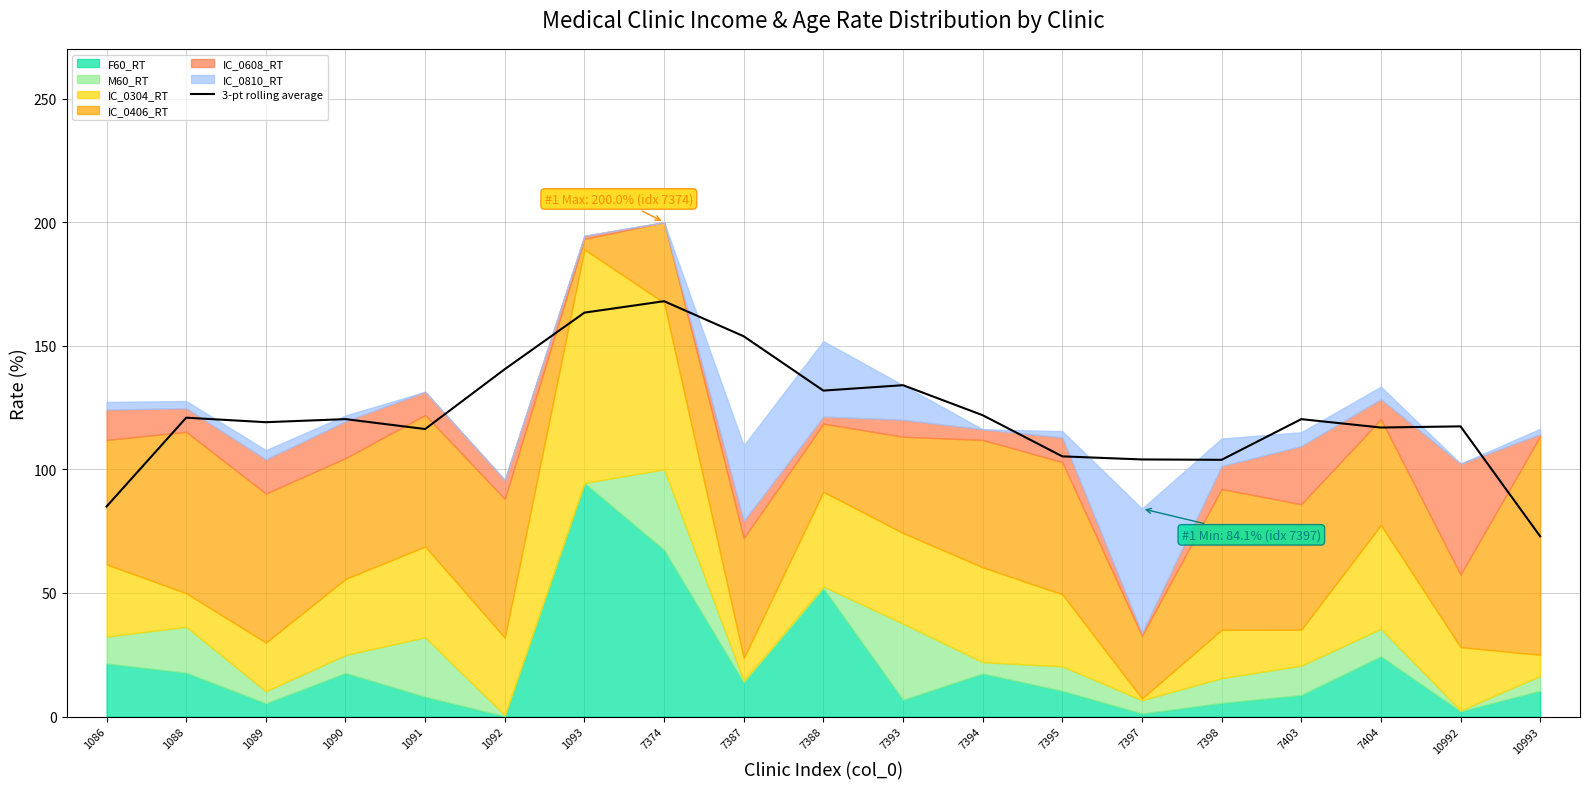

What is the sum of all values?

2316.3